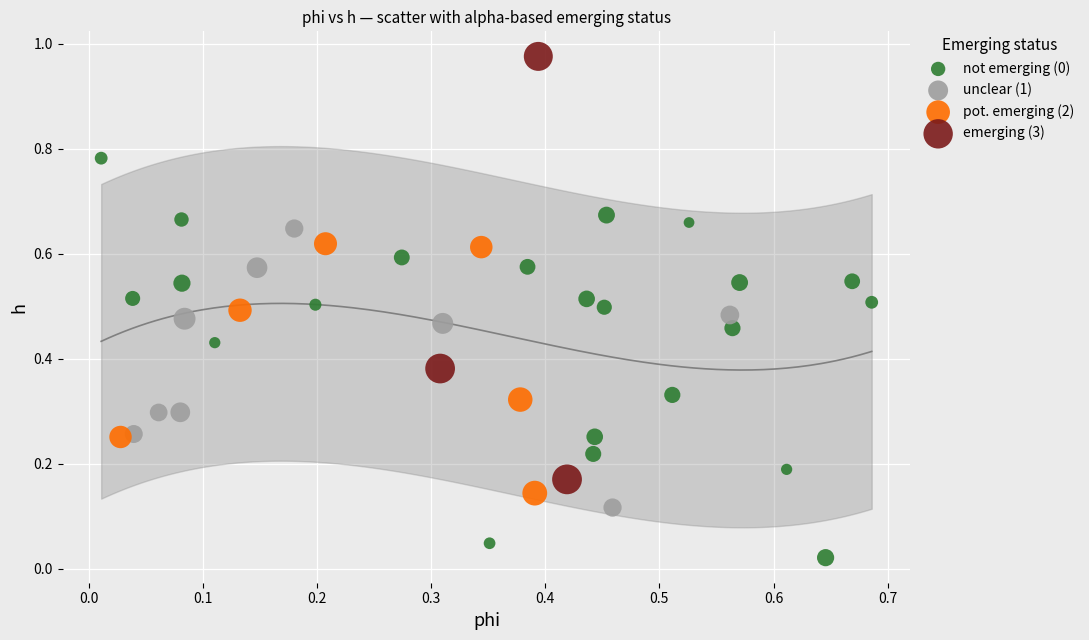

Which series reaches the maximum Y coordinate?

emerging (3)